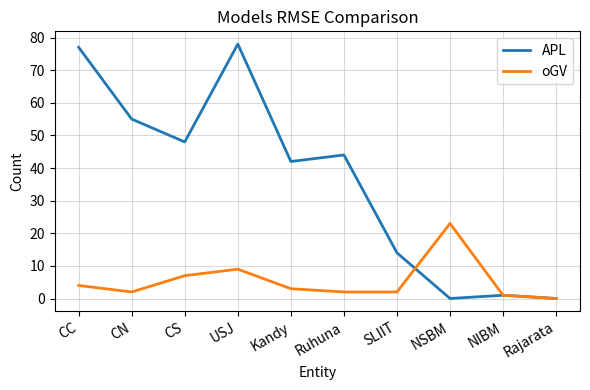

What is the difference between the maximum and second lowest values in the APL series?

78